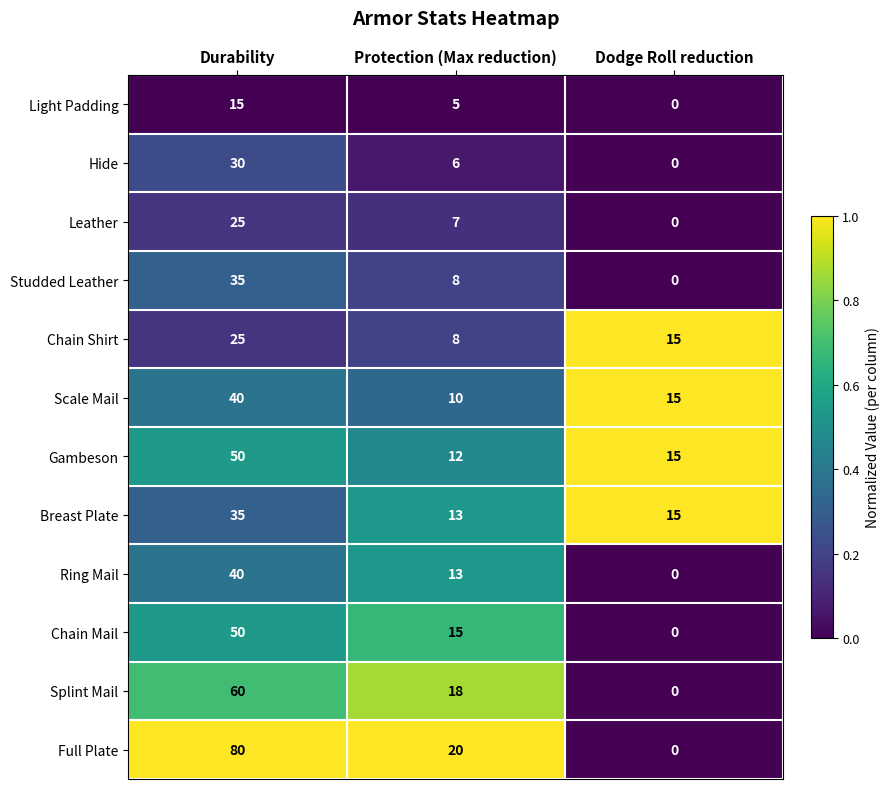

At which label does Chain Mail first exceed 15?

Durability